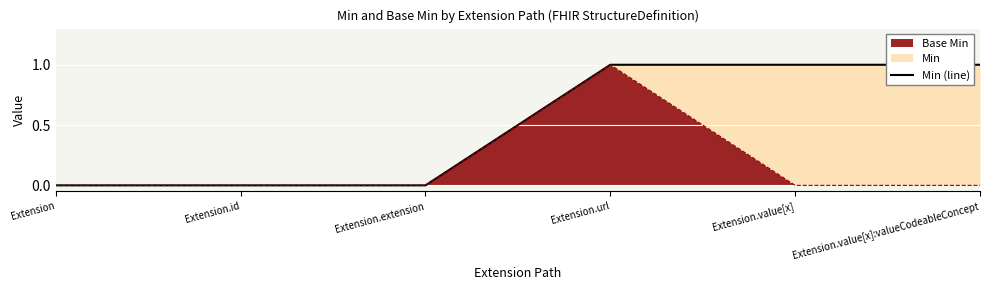

At which category does the chart reach its peak across all series?

Extension.url